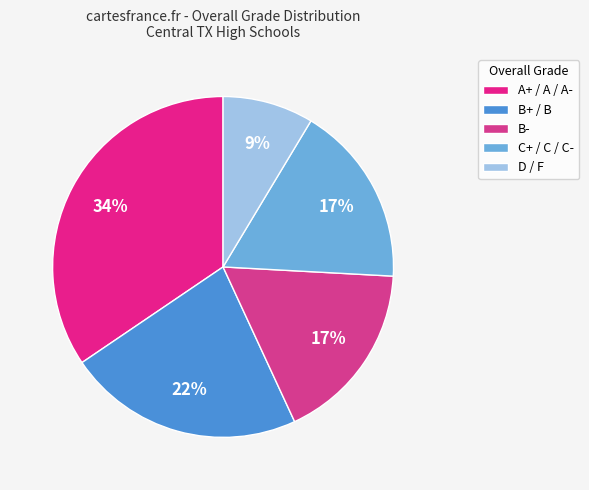

How many segments does this pie chart have?

5